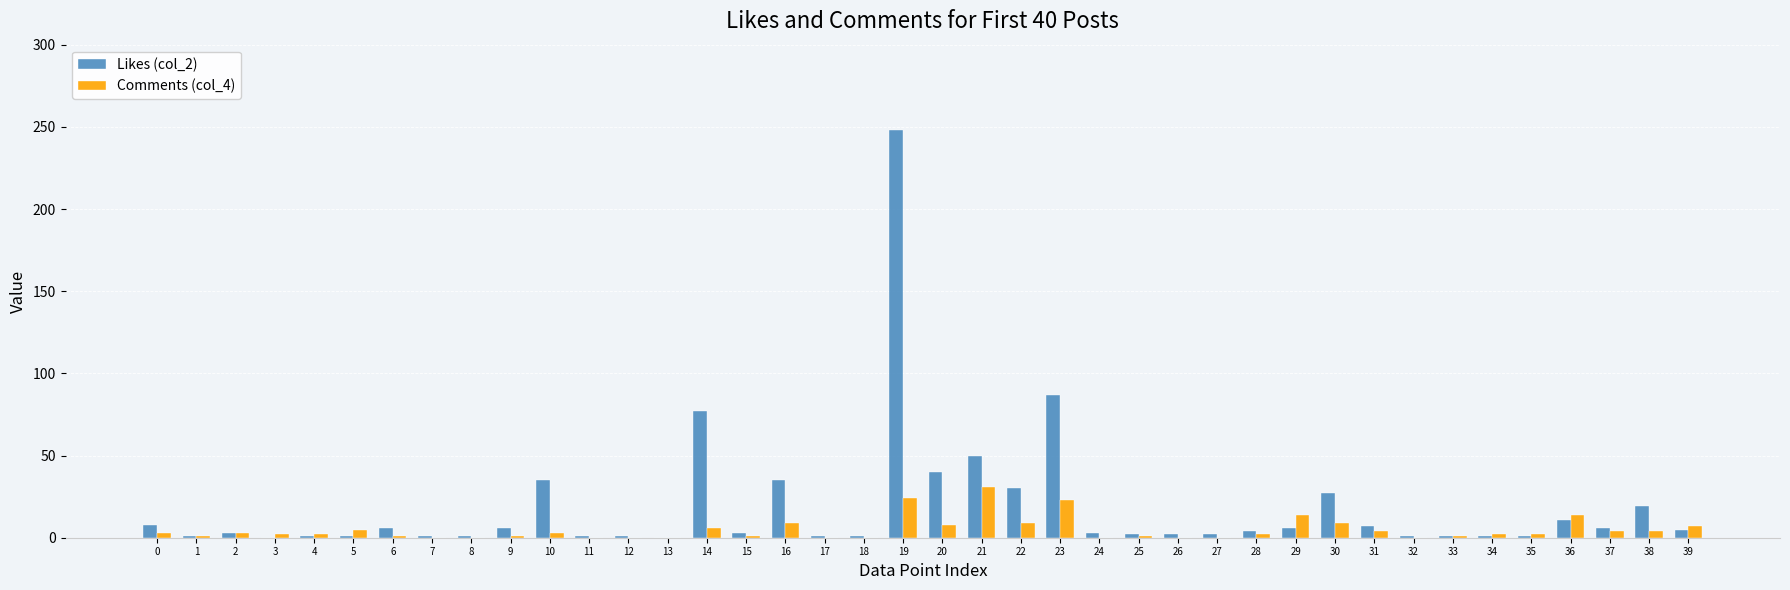

Is the value of Comments (col_4) at 7 greater than the value of Likes (col_2) at 36?

No